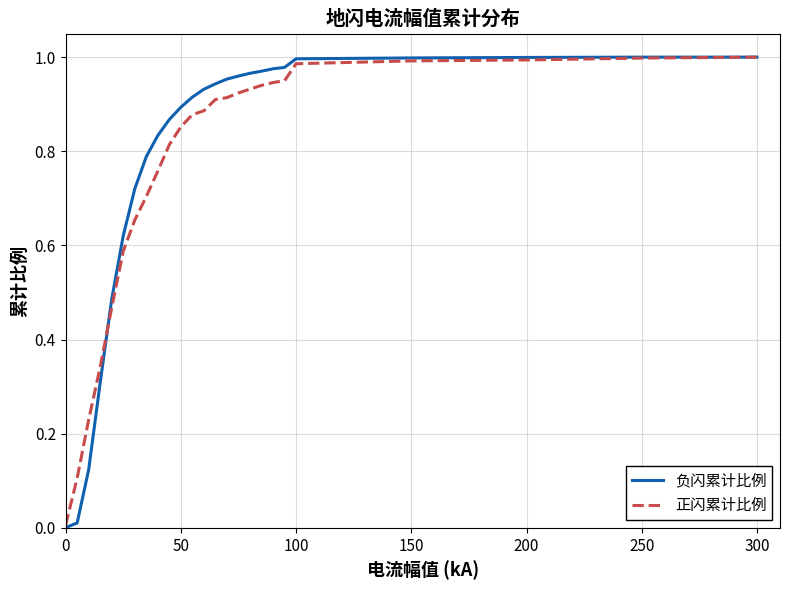

Which series has the largest range (max minus min)?

负闪累计比例